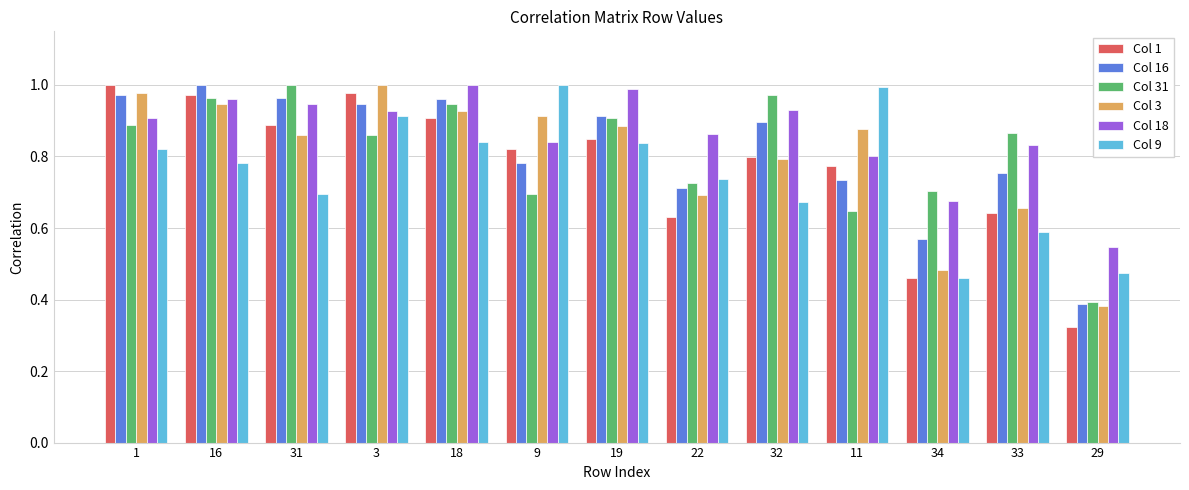

Is the value of Col 16 at 11 greater than the value of Col 18 at 19?

No